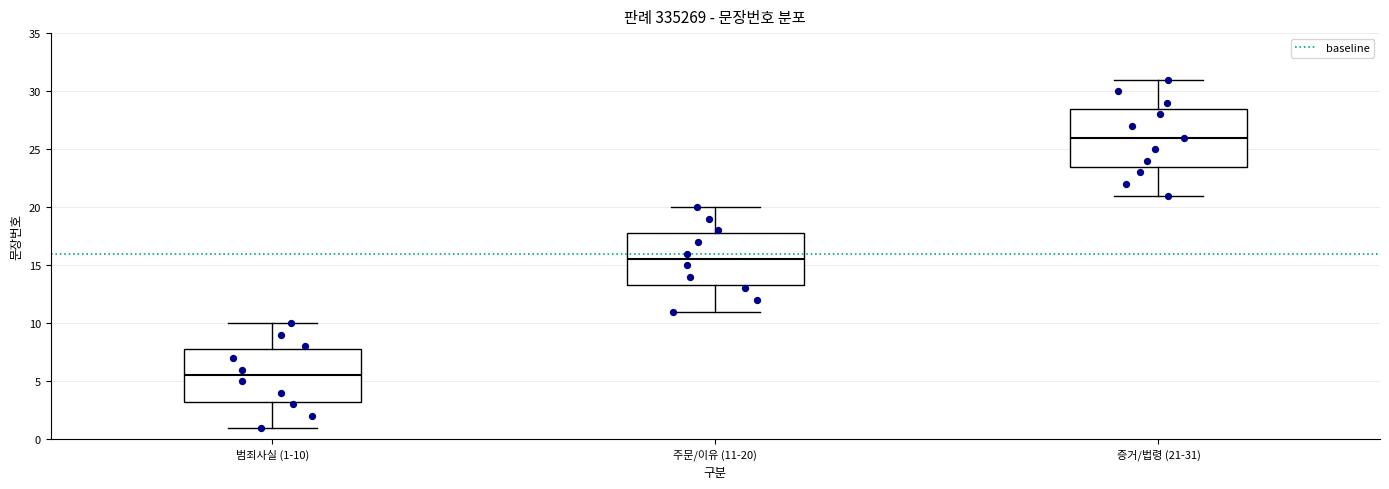

Reading left to right, transcribe this box plot: for each box, give where its median line is, the range the box spans, and where its two whiskers end, as read against the y-axis. The values are not printed on the chart, so give them approximately, as read against the axis.

범죄사실 (1-10): median 5.5, box 3.5 to 8.0, whiskers 1.0 to 10.0
주문/이유 (11-20): median 15.5, box 13.5 to 18.0, whiskers 11.0 to 20.0
증거/법령 (21-31): median 26.0, box 23.5 to 28.5, whiskers 21.0 to 31.0